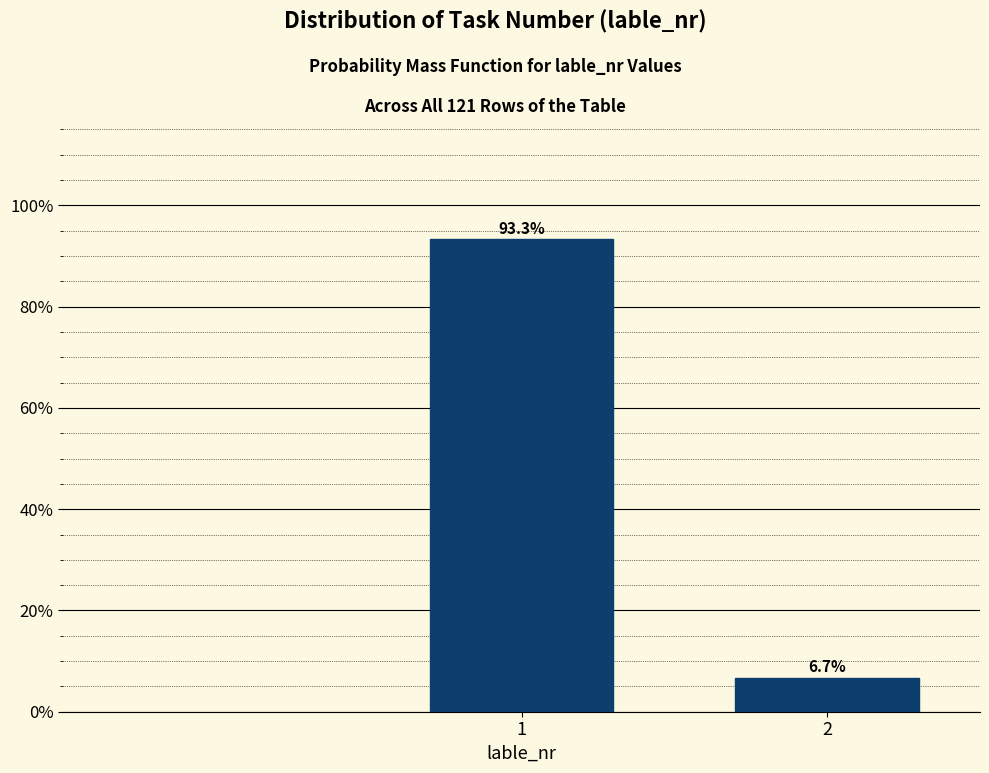

Reading left to right, extract all data points from this chart.

93.3	6.7